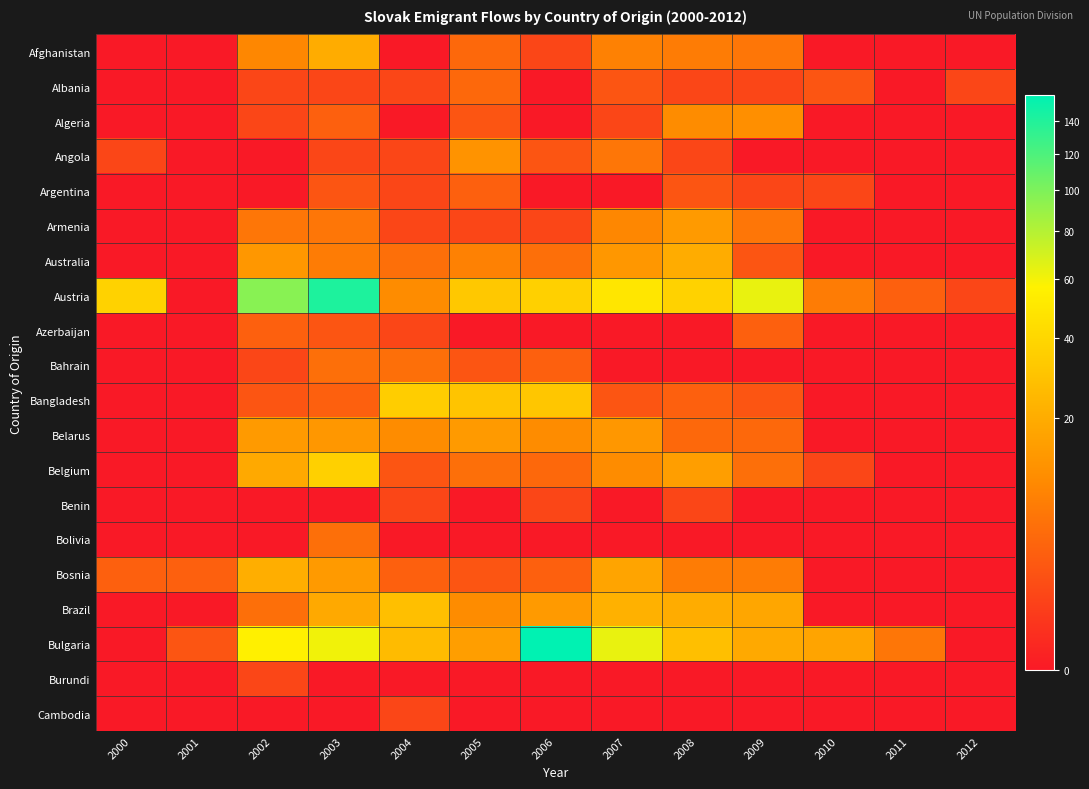

Which series has the largest total across all categories?

Austria